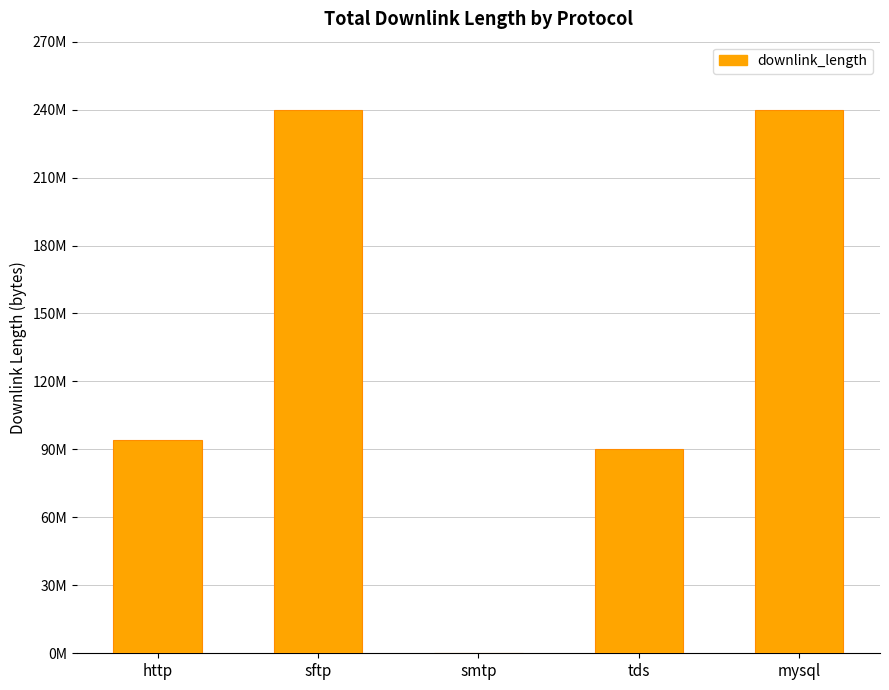

What is the change in value from http to smtp?

-94315772